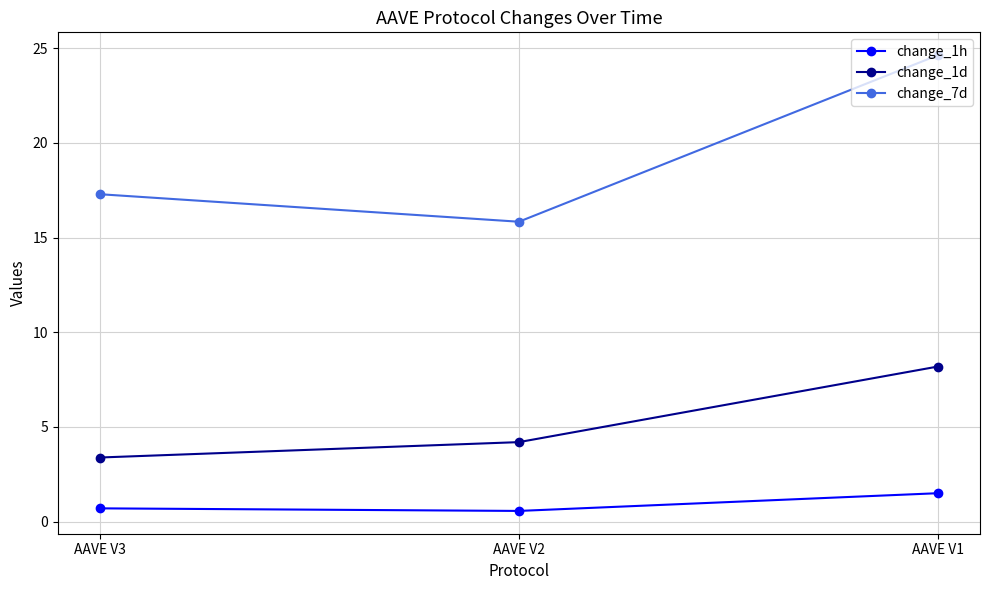

Between AAVE V2 and AAVE V1, which series saw the biggest shift?

change_7d